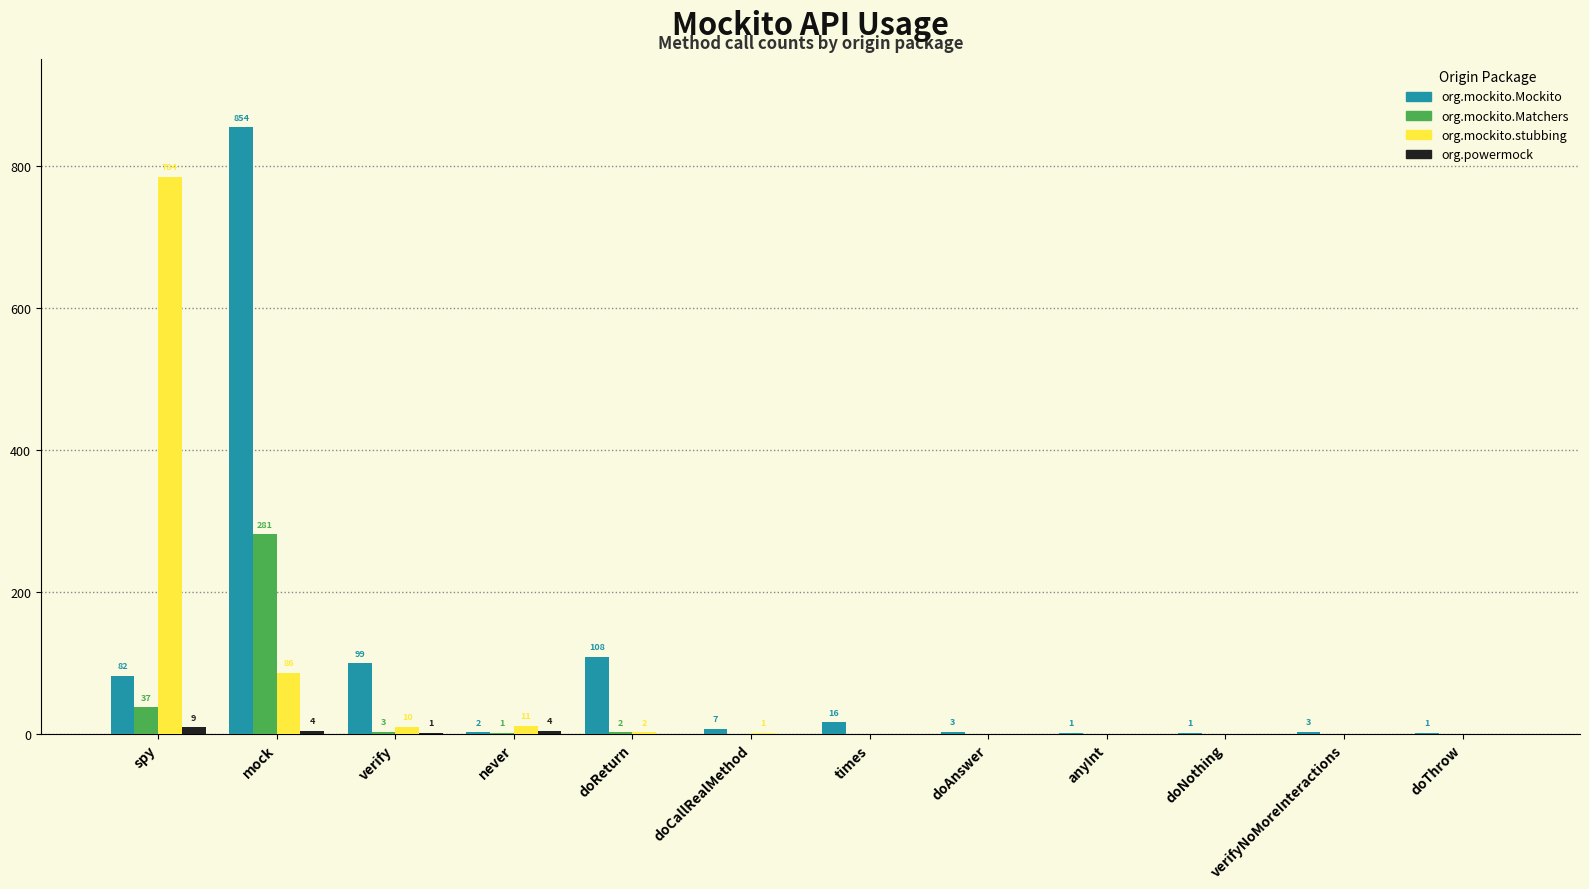

Count the number of data series in this chart.

4